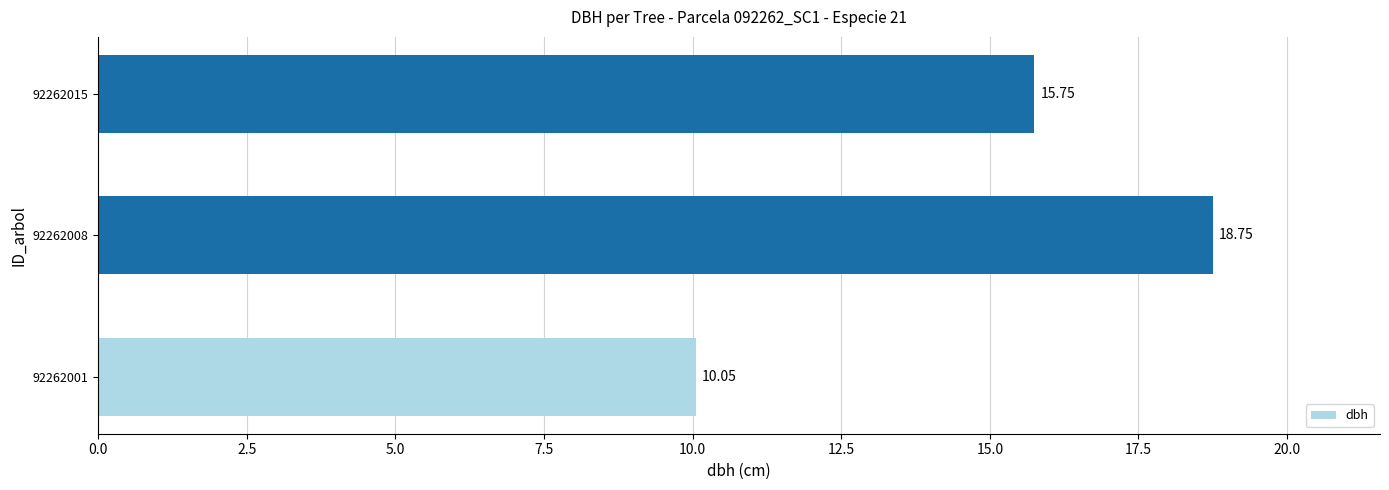

What is the sum of the values at 92262008 and 92262001?

28.8